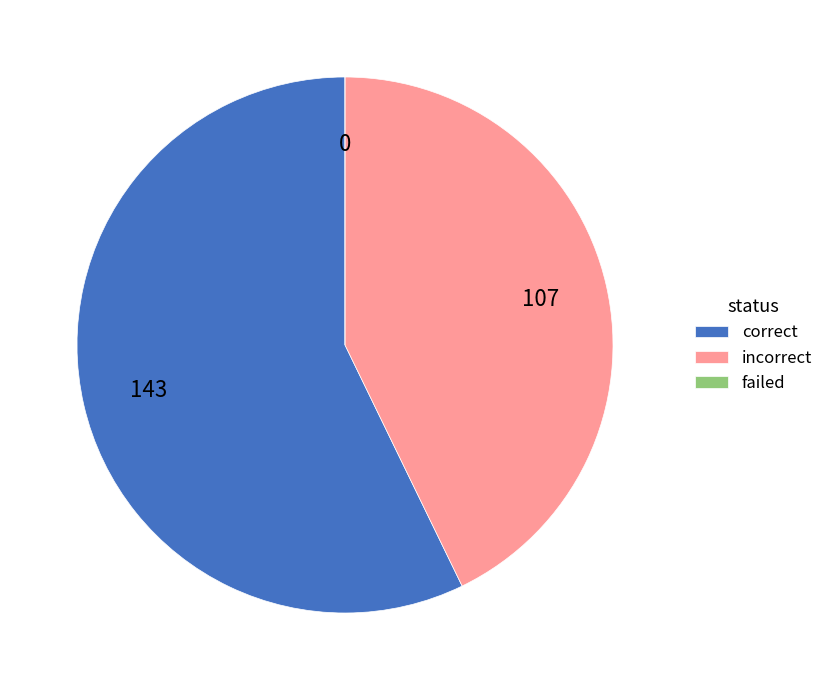

What is the largest slice in the pie chart?

correct